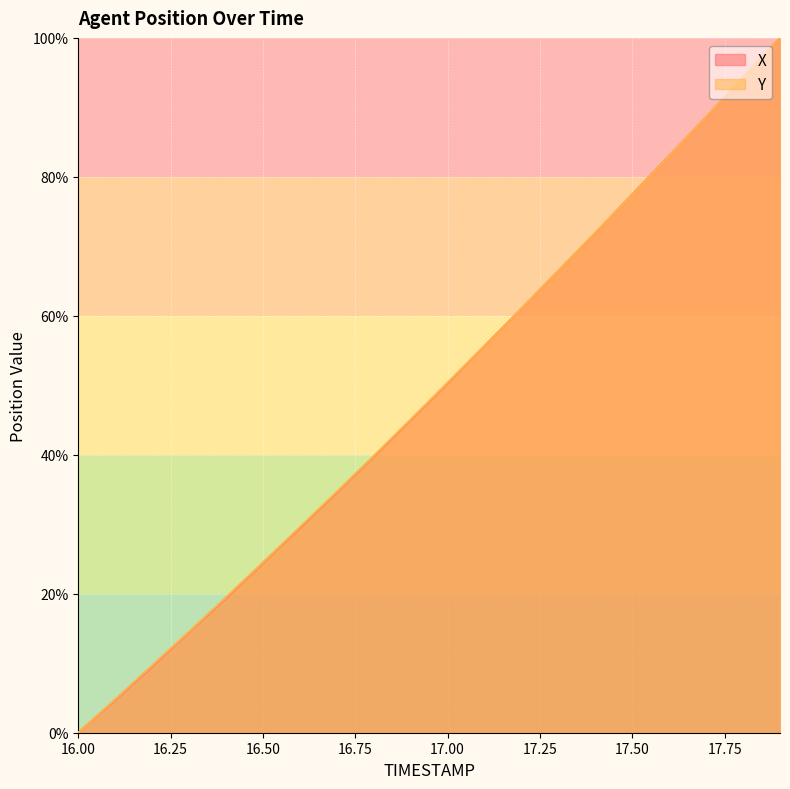

True or false: X has more than 2 points higher than both neighbors.

False